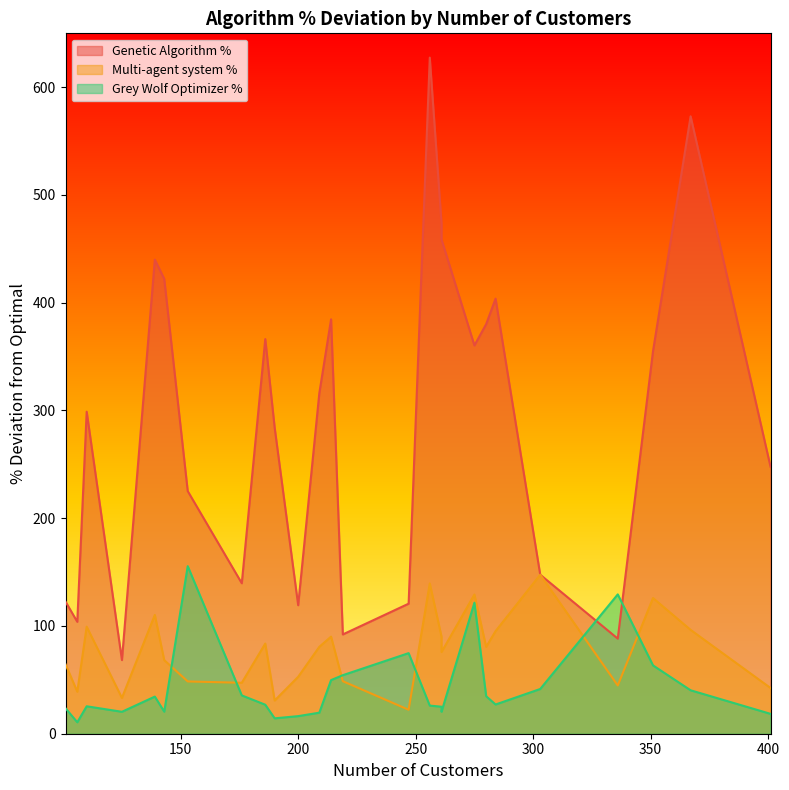

In Grey Wolf Optimizer %, how many points are lower than both neighbors (excluding endpoints)?

9